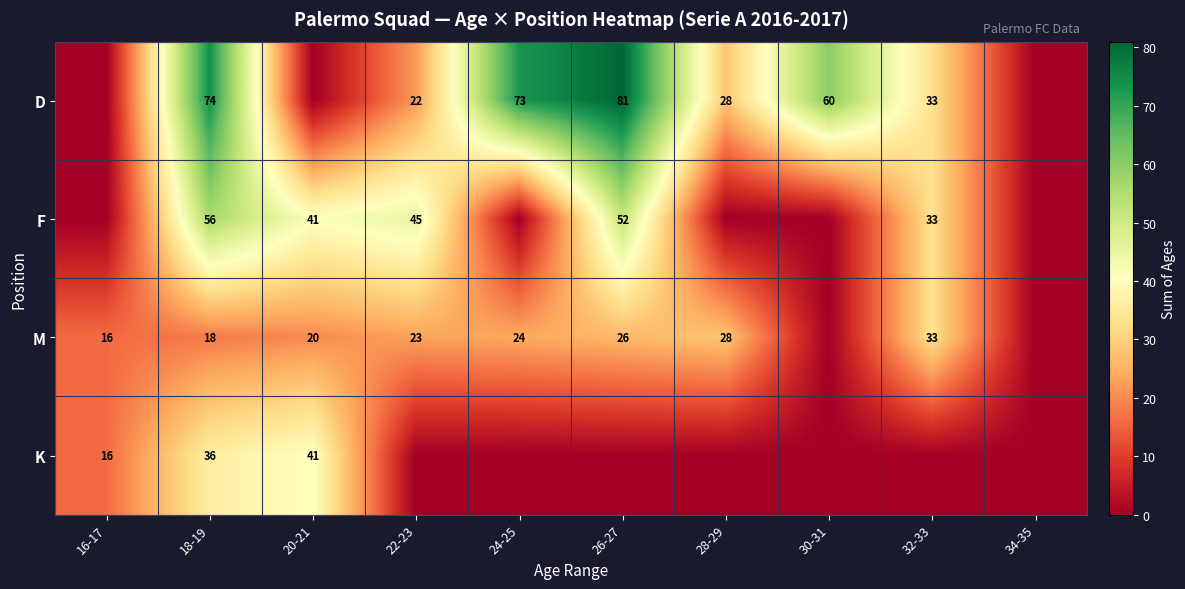

The value of M at 18-19 is 12. True or false?

False